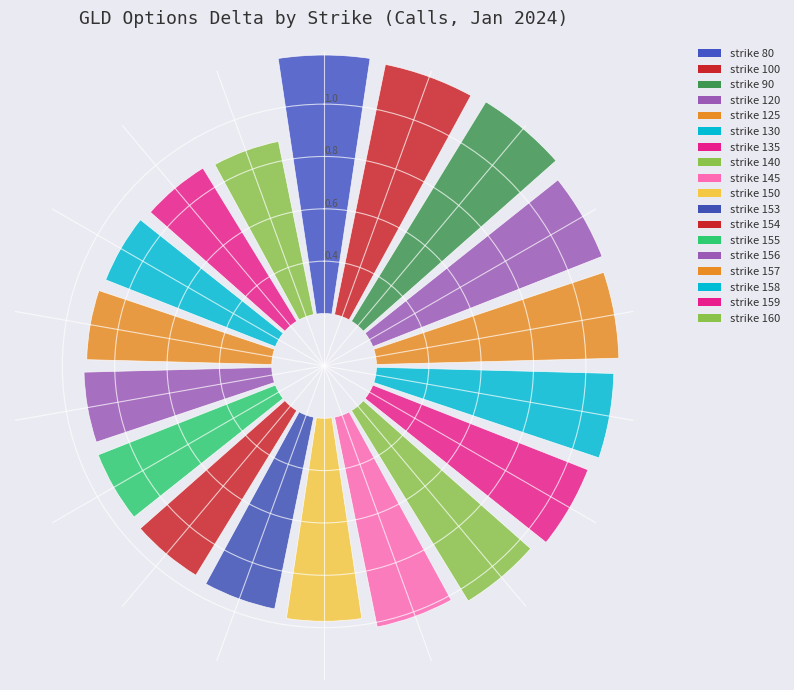

To the nearest percent, what is the average slice percentage?

6%